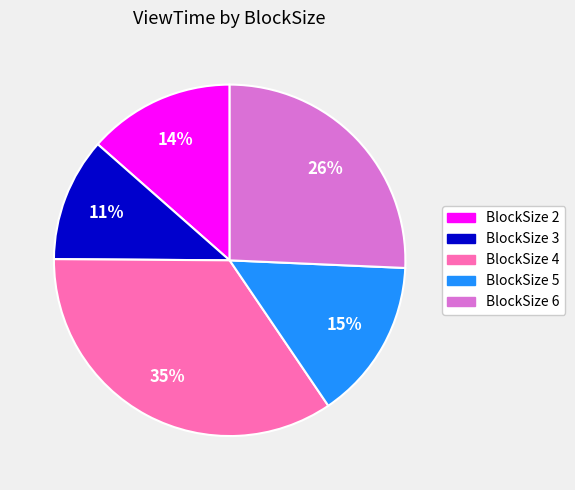

Is there a majority slice in this chart?

No